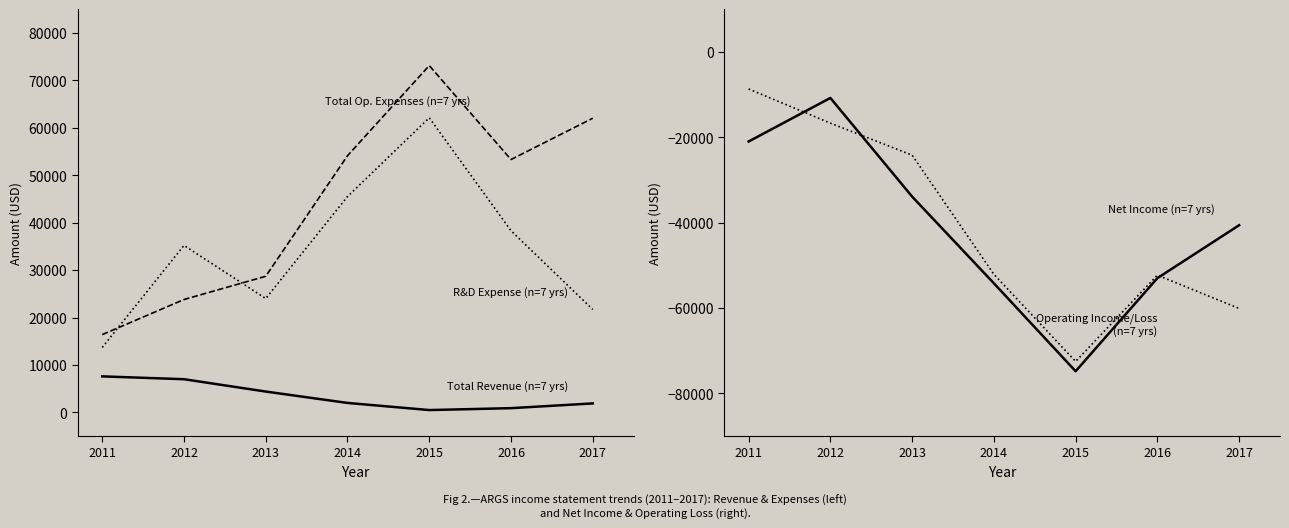

Where is the first local minimum for Research Development (n=7 yrs)?

2013